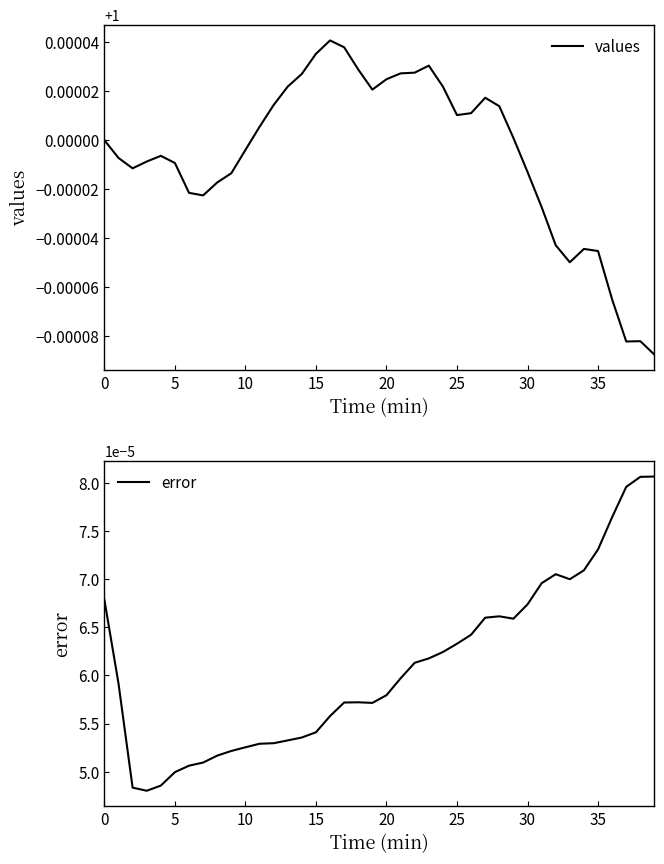

At how many categories does at least one series exceed 0?

40